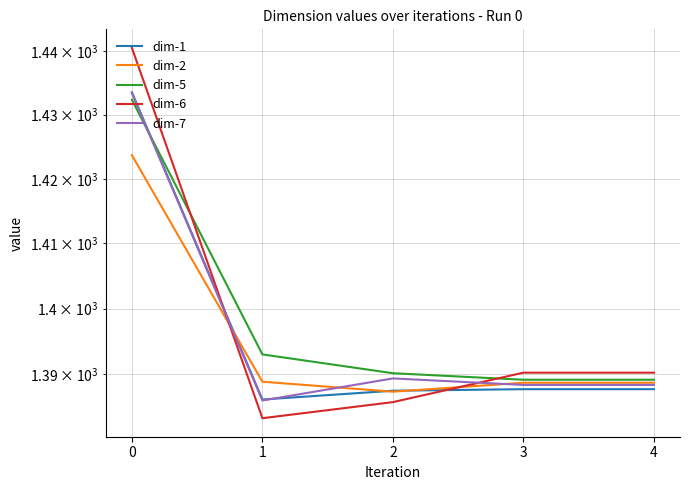

Does the chart display data point markers on the line(s)?

No